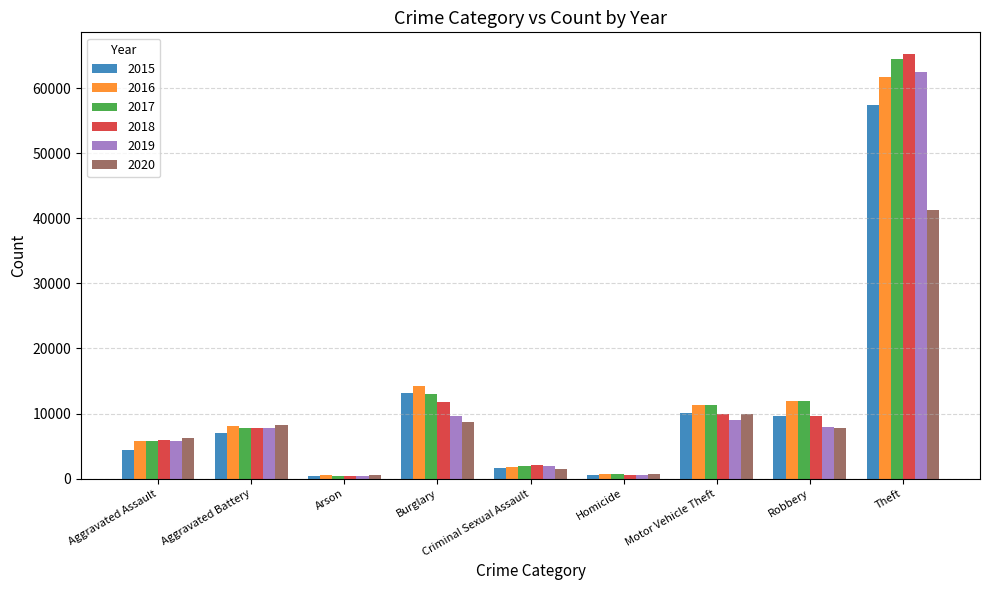

Which category has the highest value in the 2016 series?

Theft